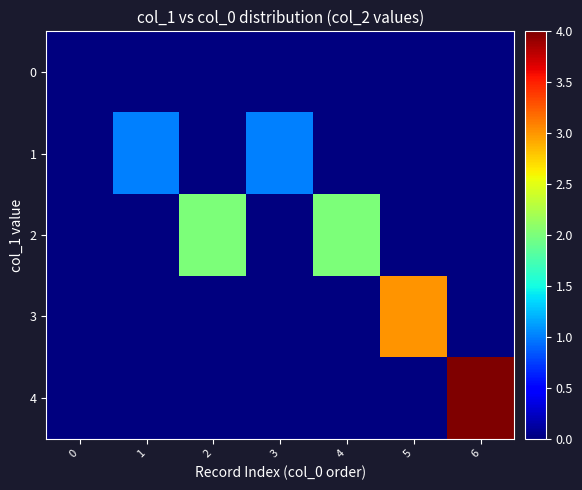

Reading right to left, what are all the values shown in this chart?

0: 6=0	5=0	4=0	3=0	2=0	1=0	0=0
1: 6=0	5=0	4=0	3=1	2=0	1=1	0=0
2: 6=0	5=0	4=2	3=0	2=2	1=0	0=0
3: 6=0	5=3	4=0	3=0	2=0	1=0	0=0
4: 6=4	5=0	4=0	3=0	2=0	1=0	0=0